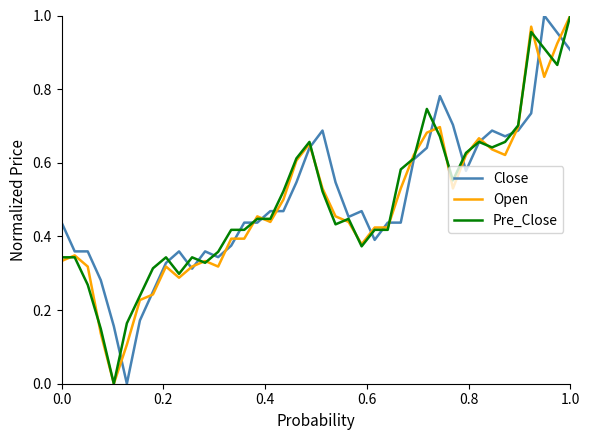

In Close, how many points are higher than both neighbors (excluding endpoints)?

7